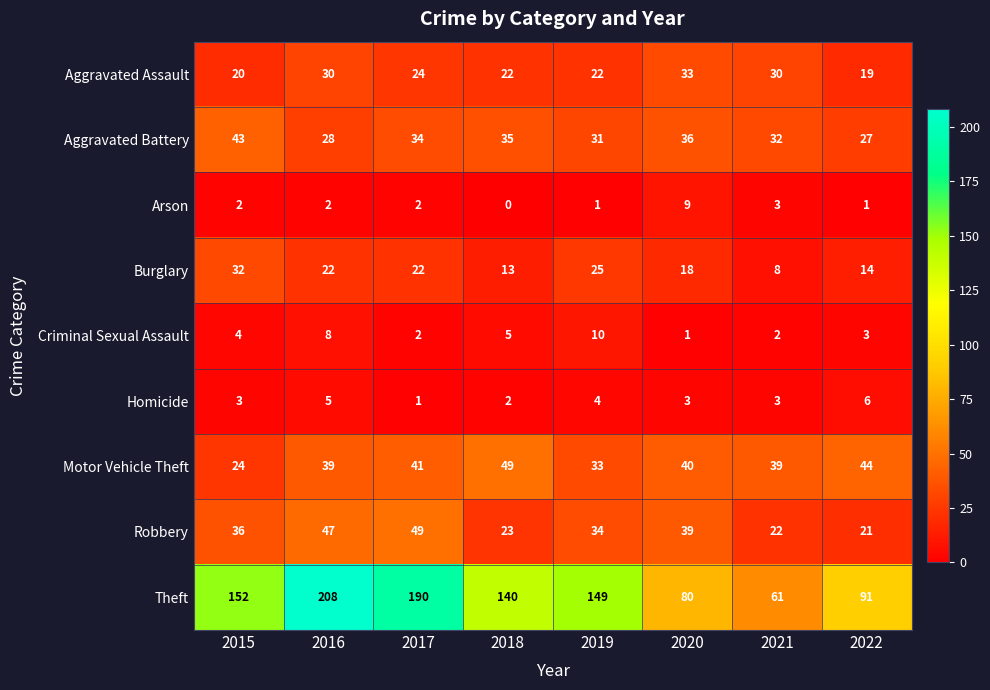

Count the Arson values in the range 1 to 3.

6